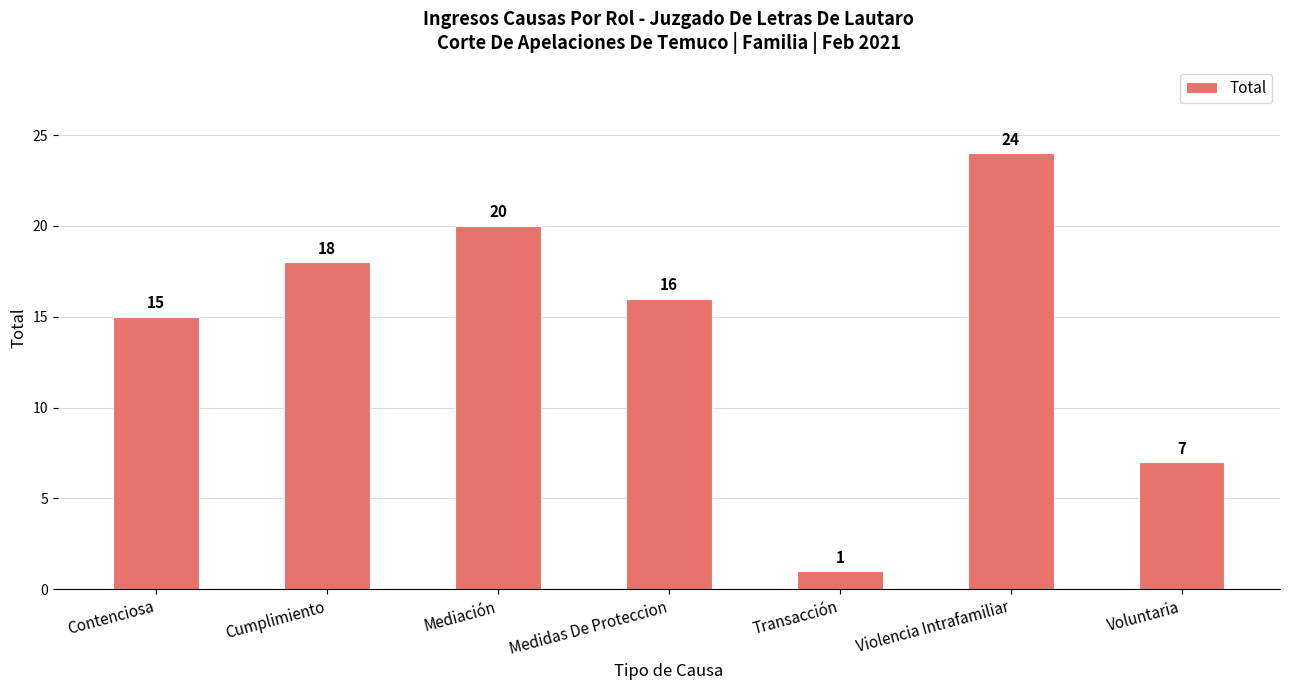

Where is the data nearest to the value 12?

Contenciosa